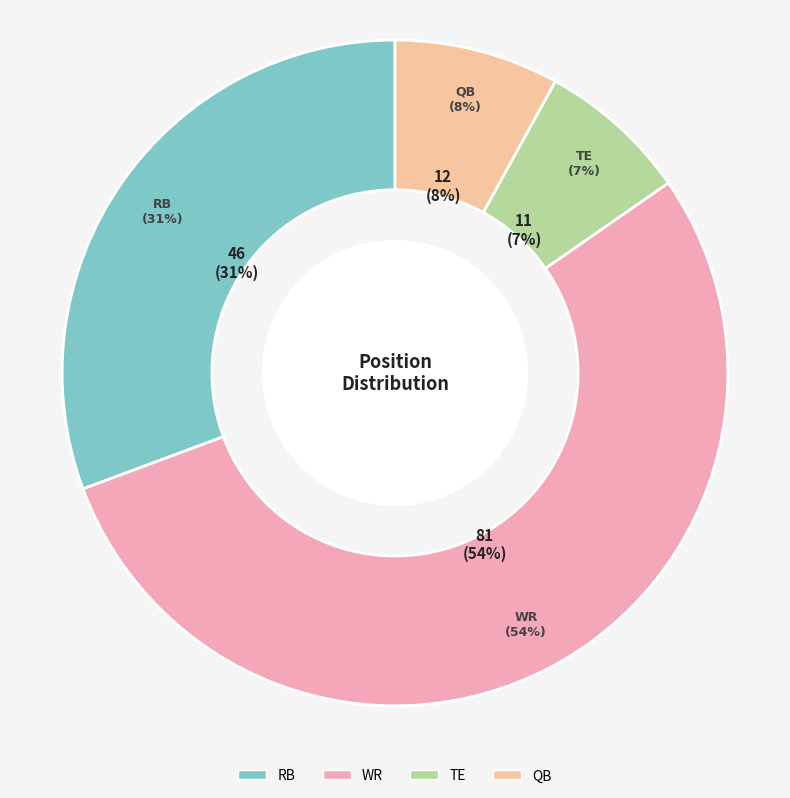

To the nearest percent, what percentage of the pie is RB?

31%